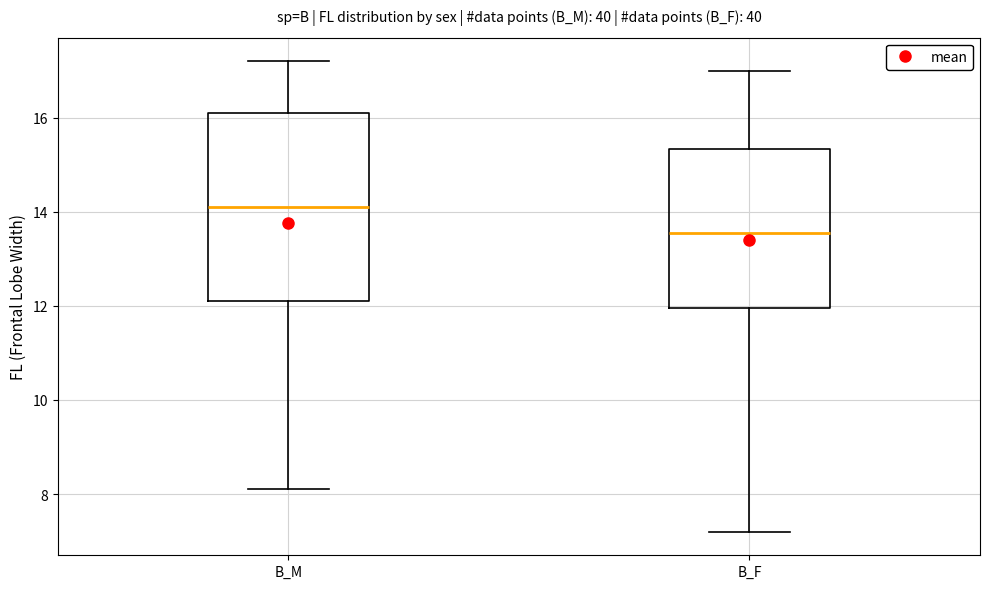

Which box's median line is the lowest?

B_F